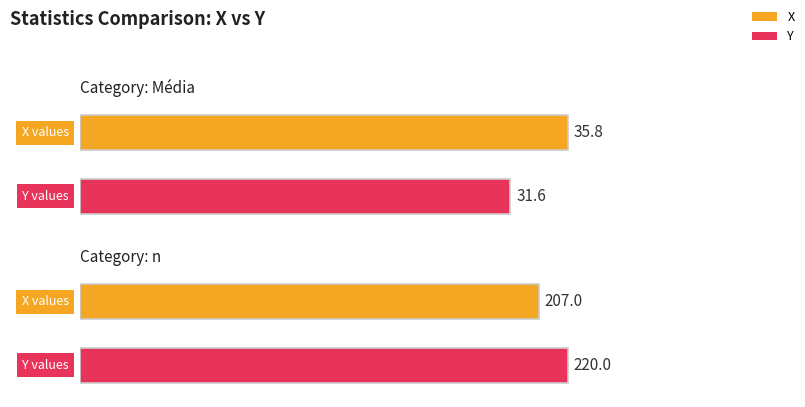

Which category has the highest value in the Y series?

n